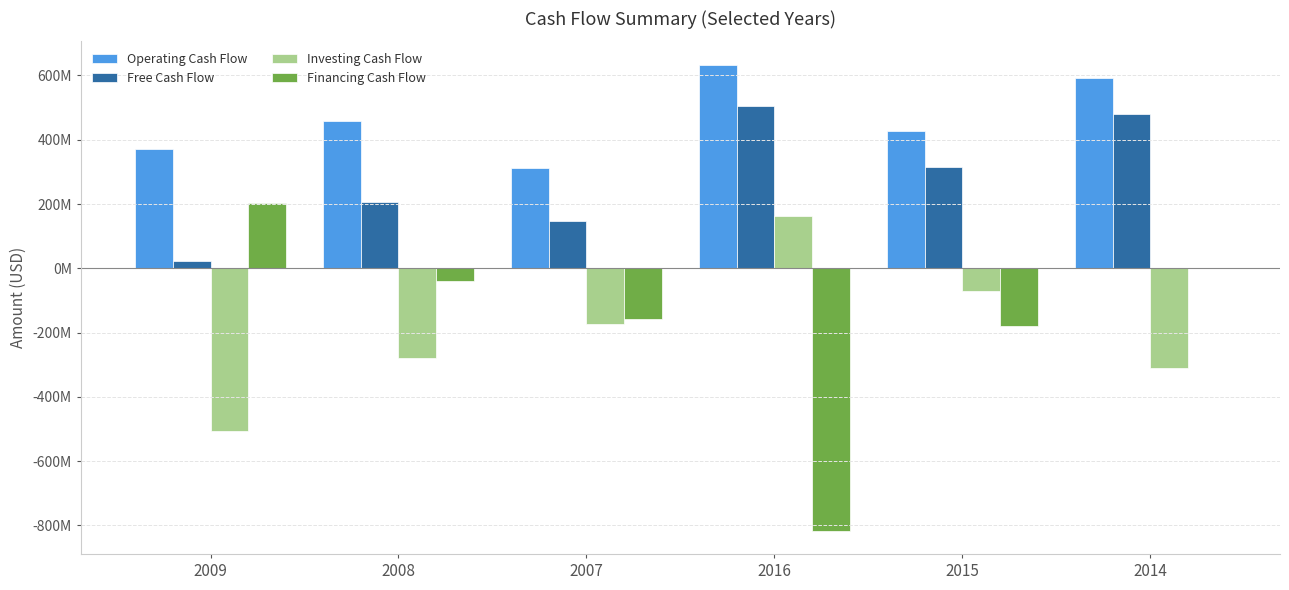

The Operating Cash Flow series shows 591044000 at 2014. True or false?

True